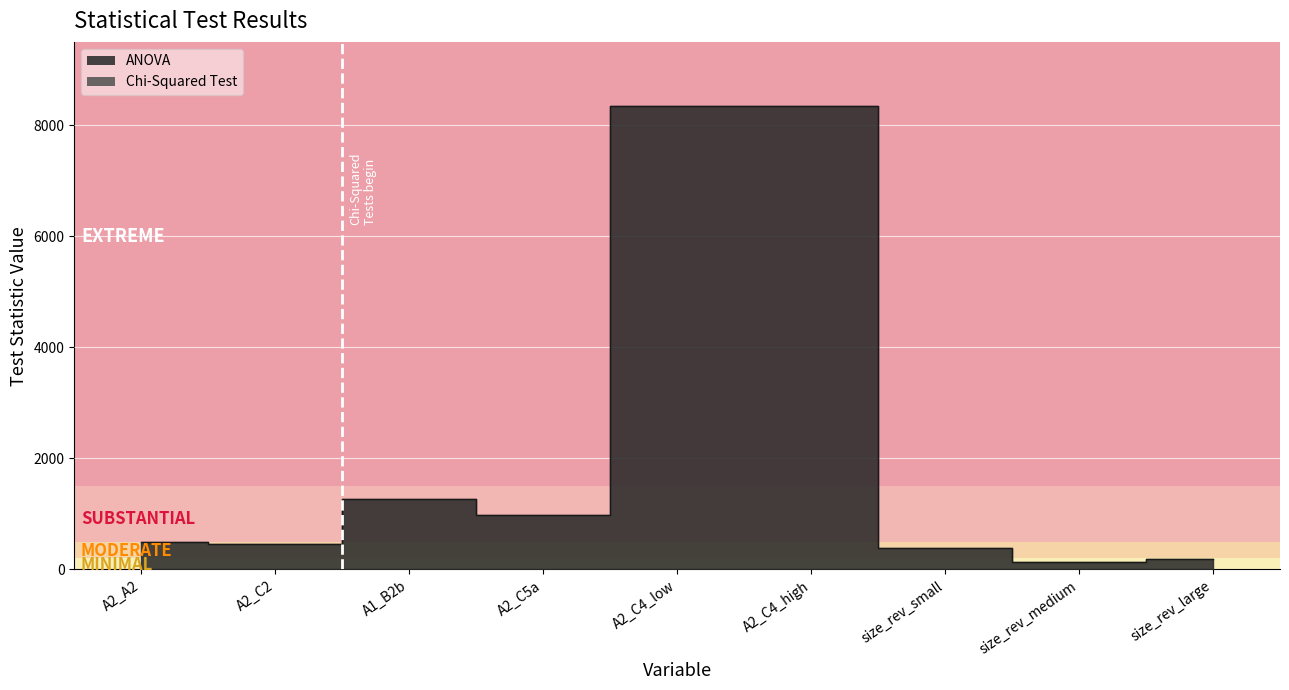

What is the difference between the maximum and minimum values?

8211.6